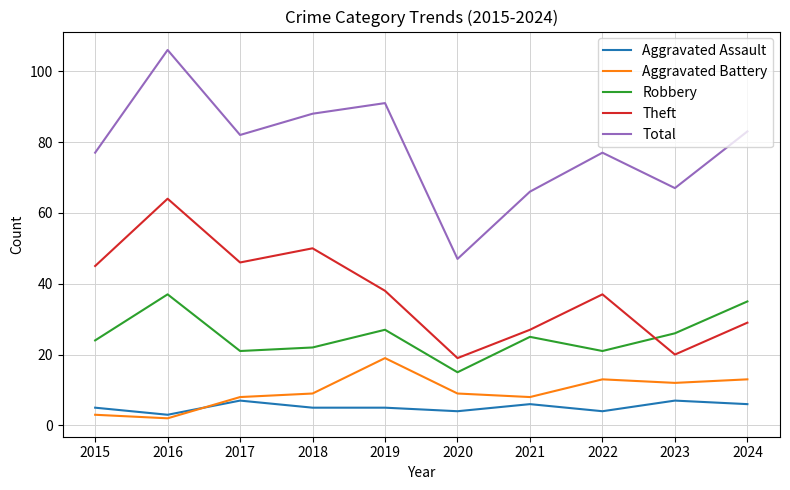

What is the maximum value for Aggravated Assault?

7